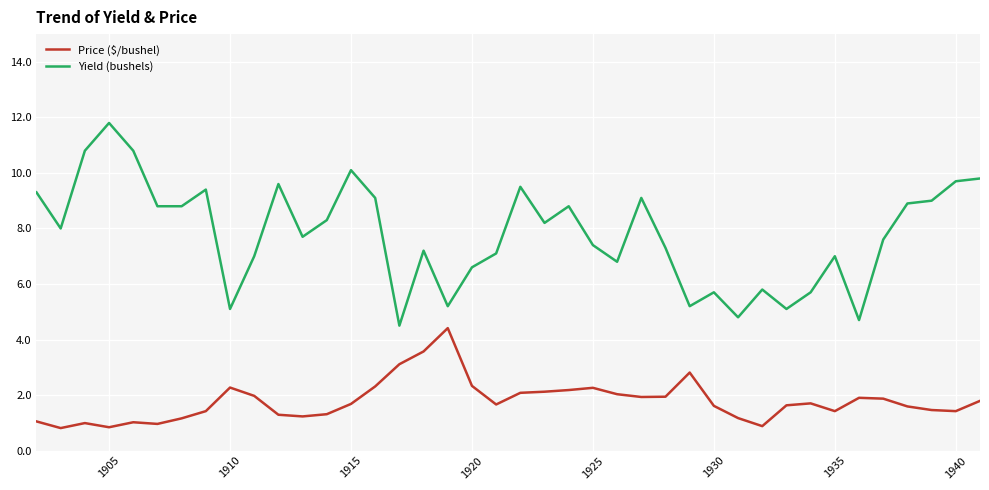

How many lines are shown in the chart?

2